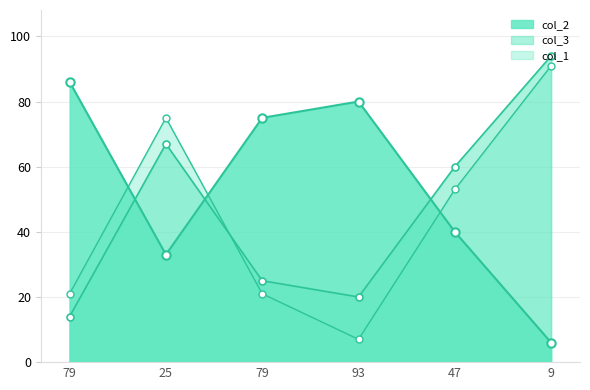

Which series has the largest total across all categories?

col_2